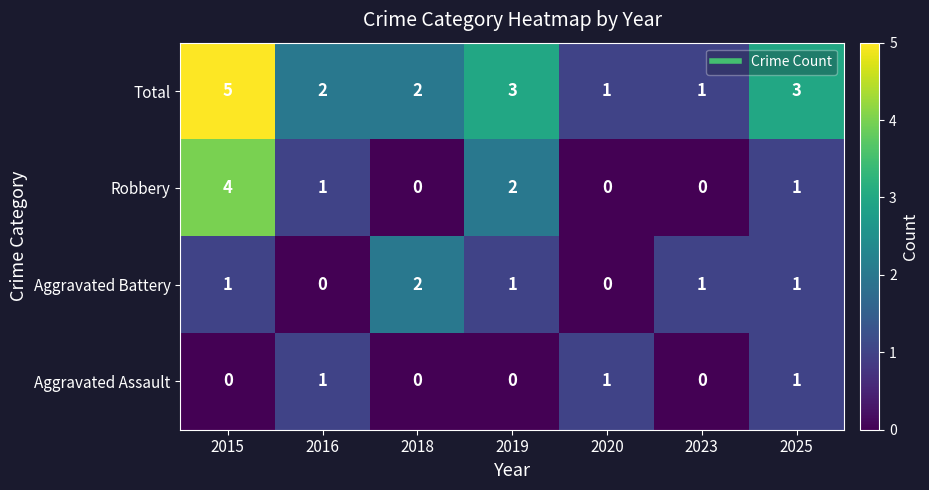

At which category is the sum across all series the highest?

2015